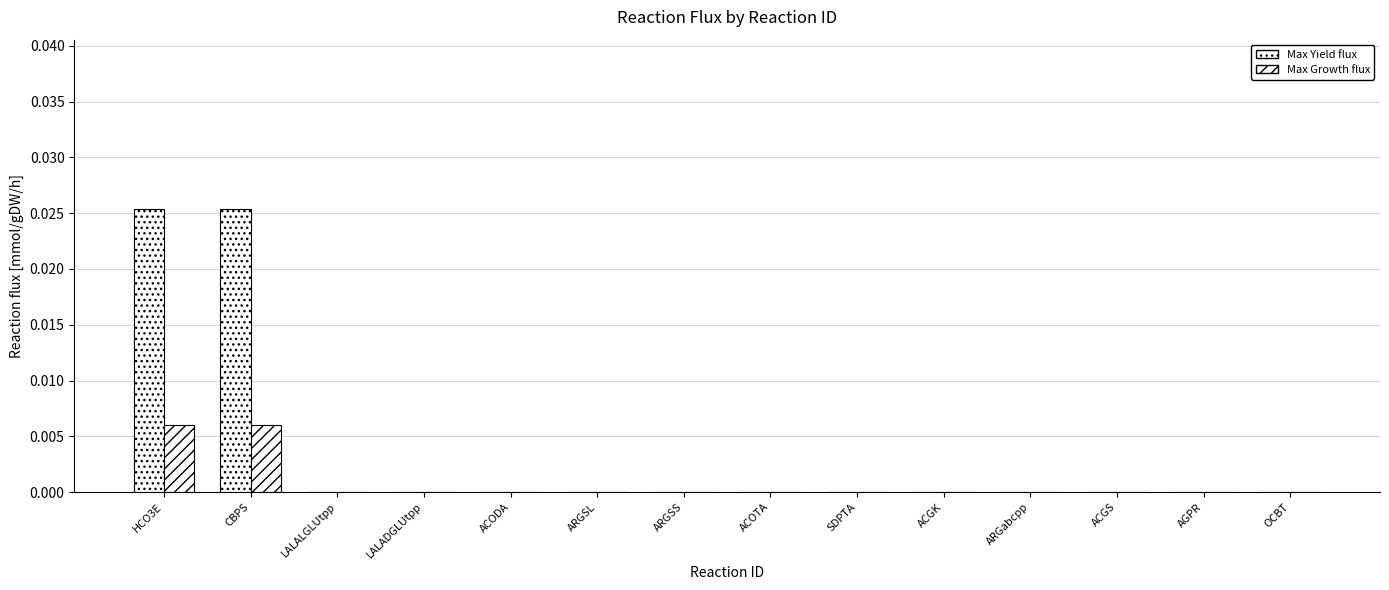

Are the bars horizontal?

No